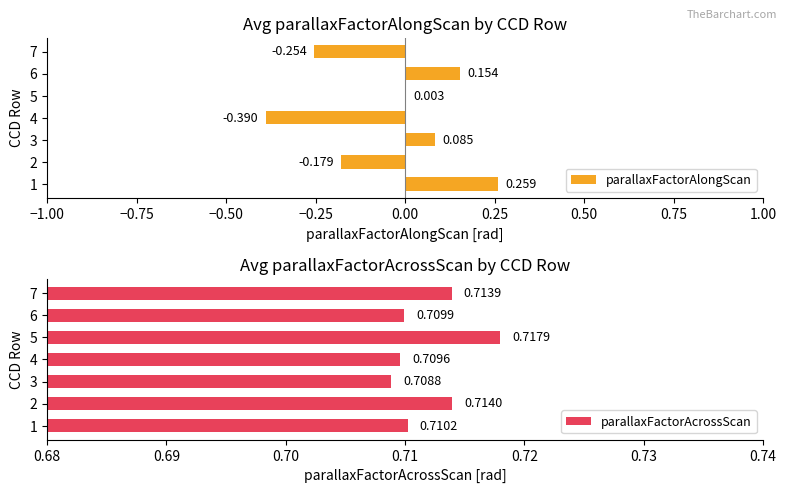

List the series in order of their peak value, highest first.

parallaxFactorAcrossScan, parallaxFactorAlongScan